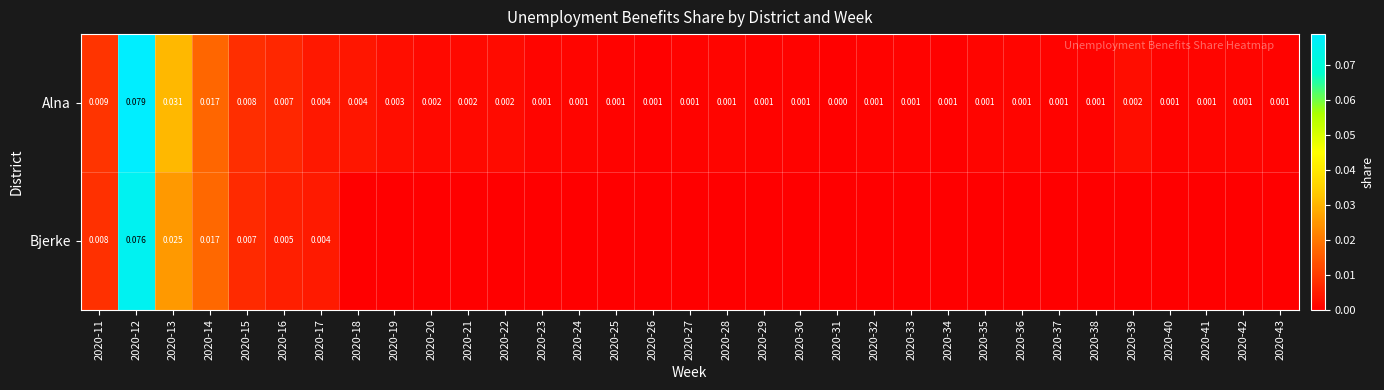

Rank the series at 2020-12 from lowest to highest value.

Bjerke, Alna